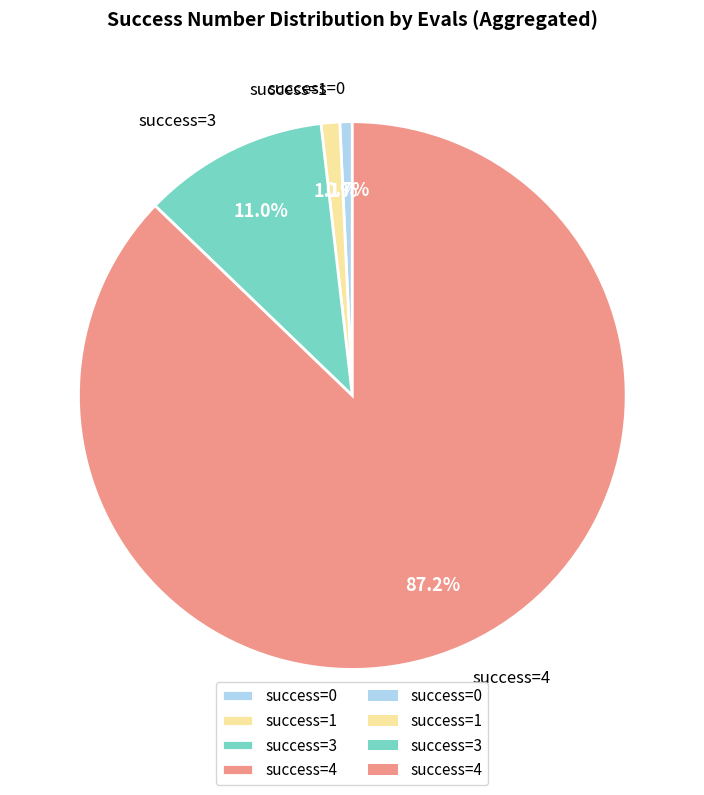

Which category has the biggest portion of the pie?

success=4